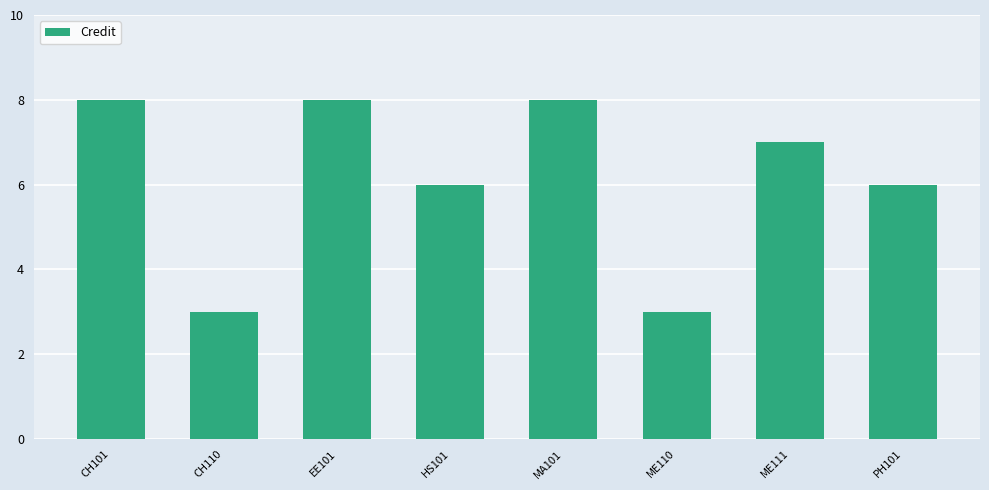

What is the value of the 4th bar from the left?

6